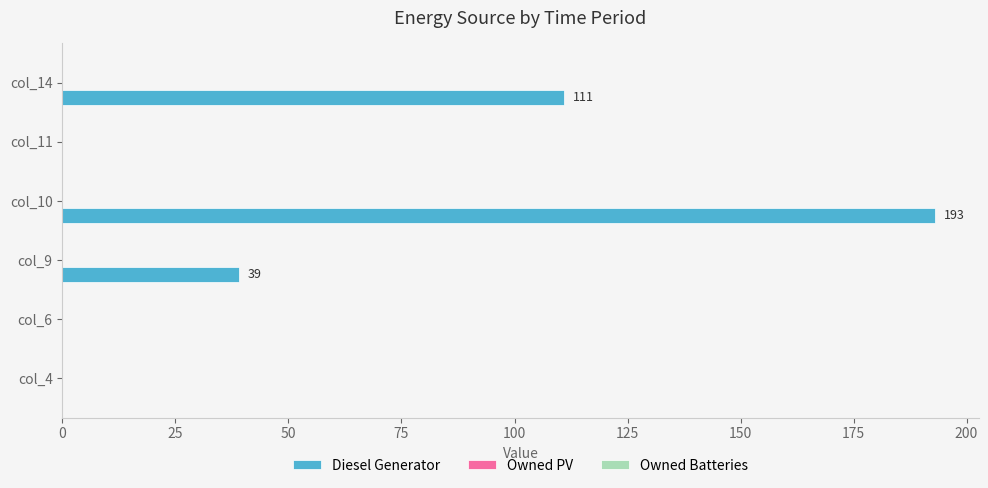

Are the bars horizontal?

Yes